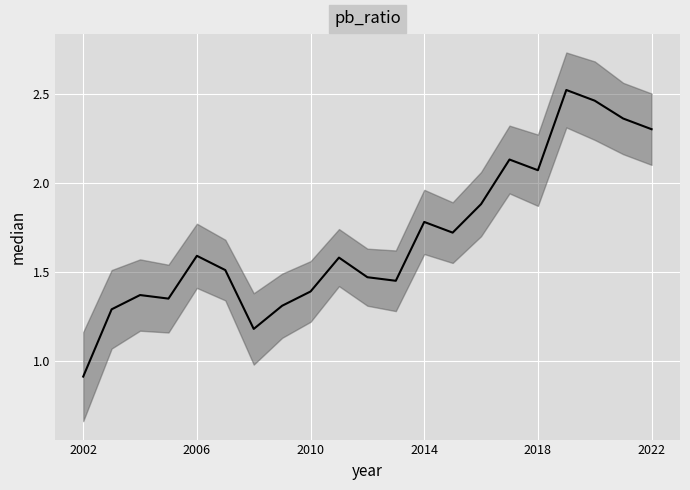

Reading right to left, transcribe all the data shown in this chart.

2.3	2.4	2.5	2.5	2.1	2.1	1.9	1.7	1.8	1.4	1.5	1.6	1.4	1.3	1.2	1.5	1.6	1.4	1.4	1.3	0.9